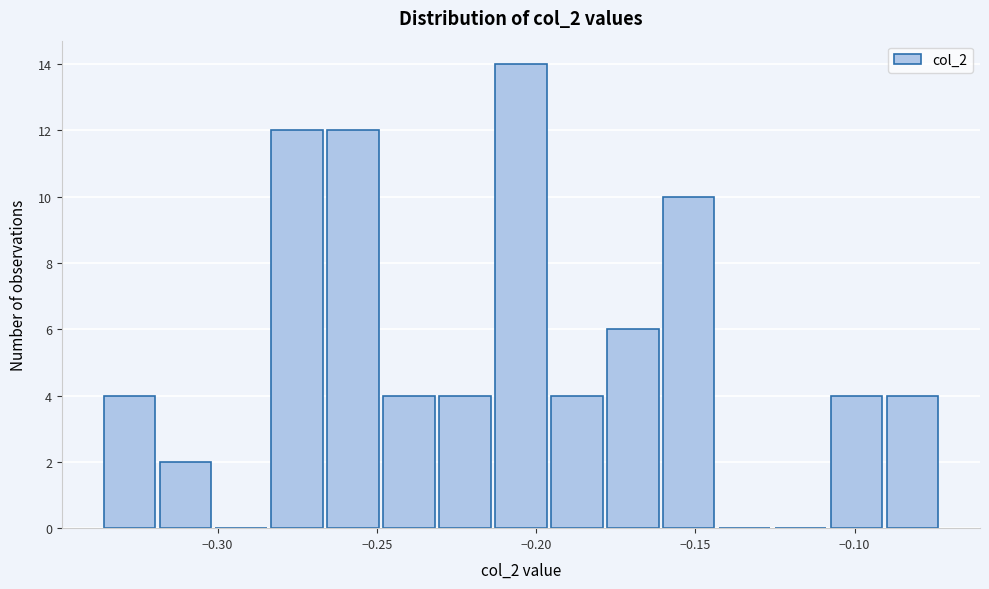

Read against the x-axis, roughly where is the centre of the tallest bar?

-0.205